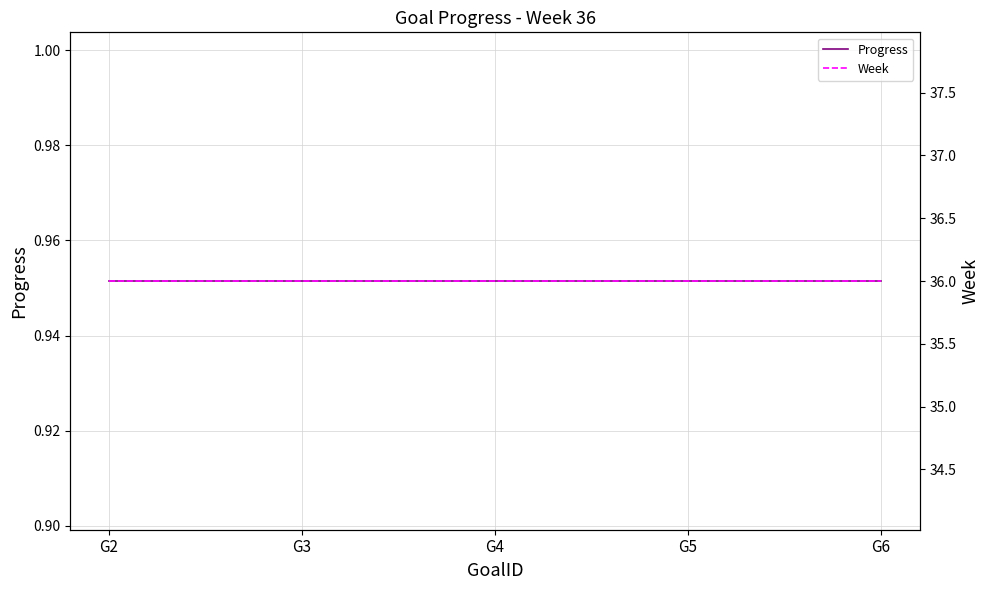

What is the value of the Progress point at the 4th from the left?

1.0